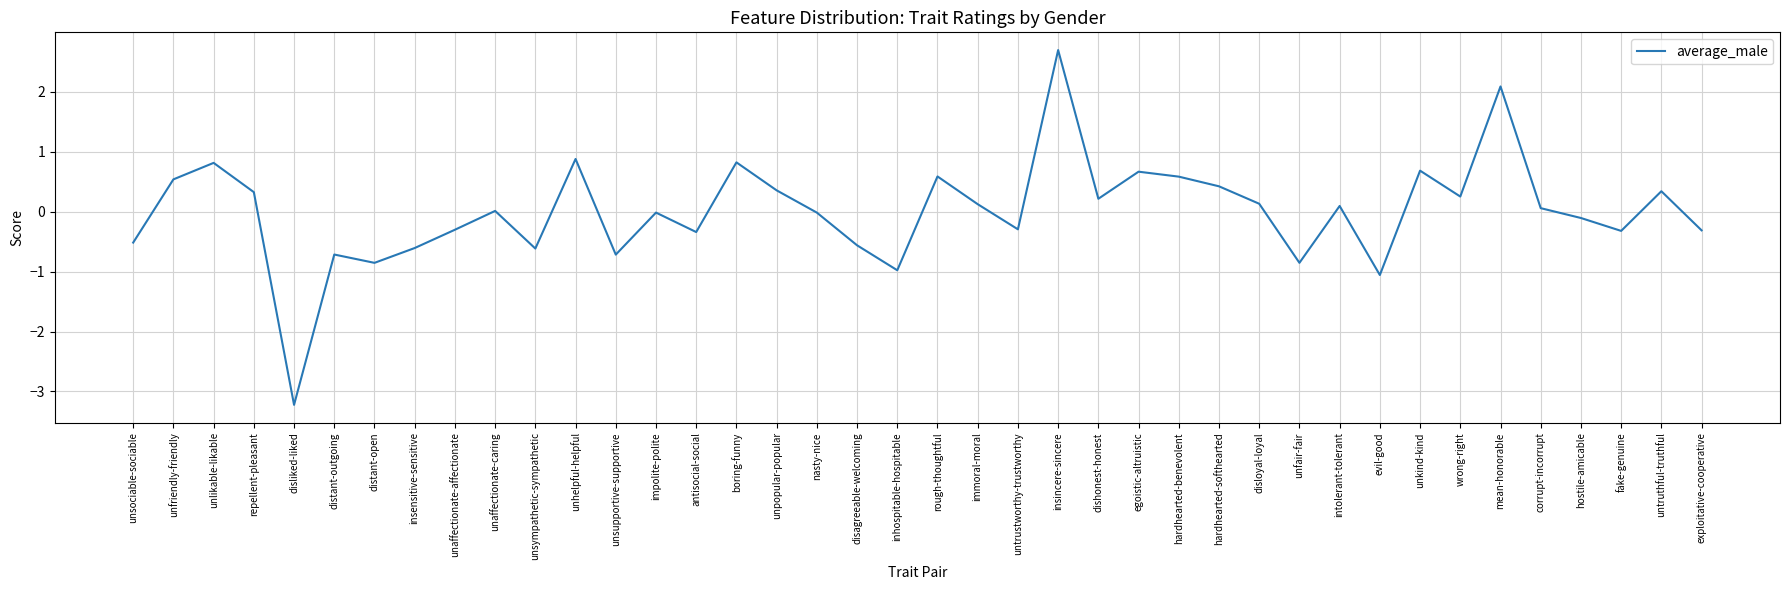

How many series are shown in this chart?

1